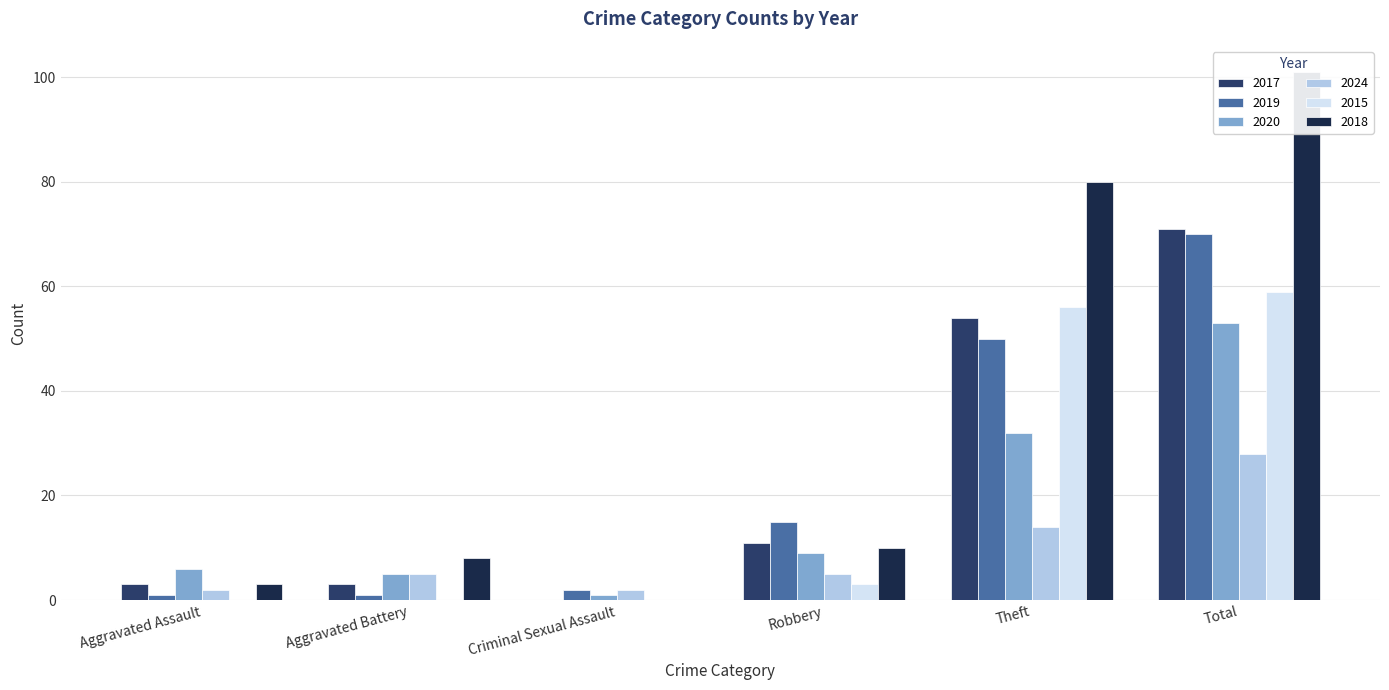

Reading right to left, list all the values displayed in this chart.

2017: Total=71	Theft=54	Robbery=11	Criminal Sexual Assault=0	Aggravated Battery=3	Aggravated Assault=3
2019: Total=70	Theft=50	Robbery=15	Criminal Sexual Assault=2	Aggravated Battery=1	Aggravated Assault=1
2020: Total=53	Theft=32	Robbery=9	Criminal Sexual Assault=1	Aggravated Battery=5	Aggravated Assault=6
2024: Total=28	Theft=14	Robbery=5	Criminal Sexual Assault=2	Aggravated Battery=5	Aggravated Assault=2
2015: Total=59	Theft=56	Robbery=3	Criminal Sexual Assault=0	Aggravated Battery=0	Aggravated Assault=0
2018: Total=101	Theft=80	Robbery=10	Criminal Sexual Assault=0	Aggravated Battery=8	Aggravated Assault=3